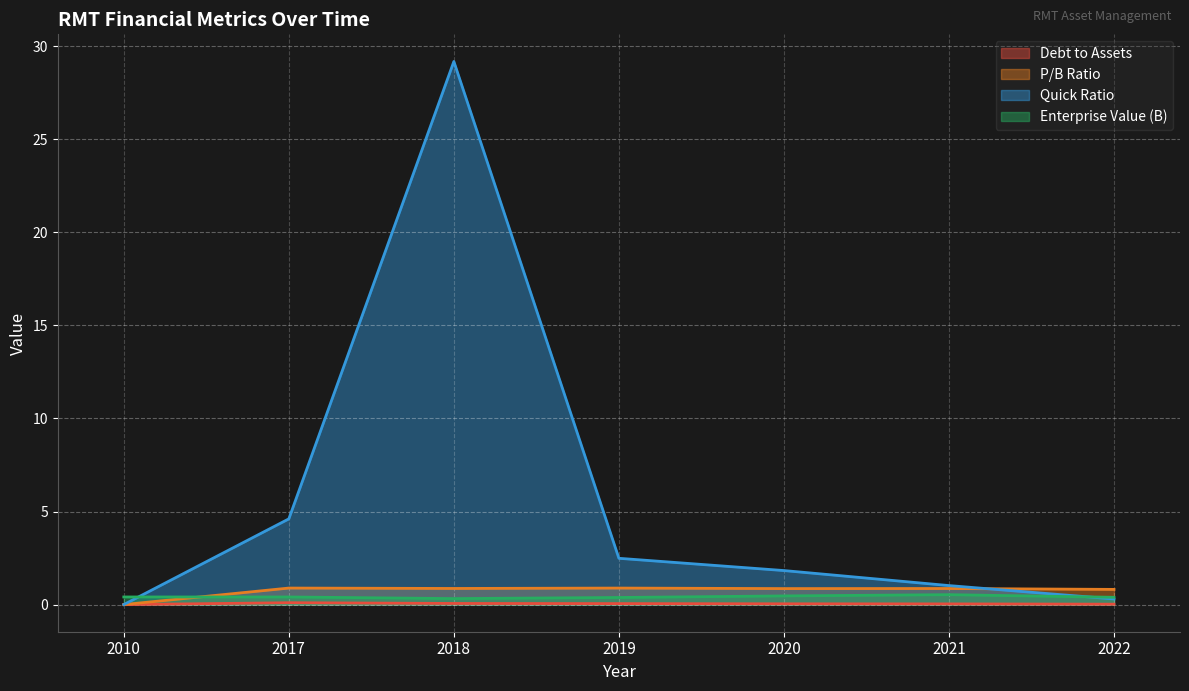

What is the value of the EnterpriseValue_billions point at the 5th from the left?

0.5